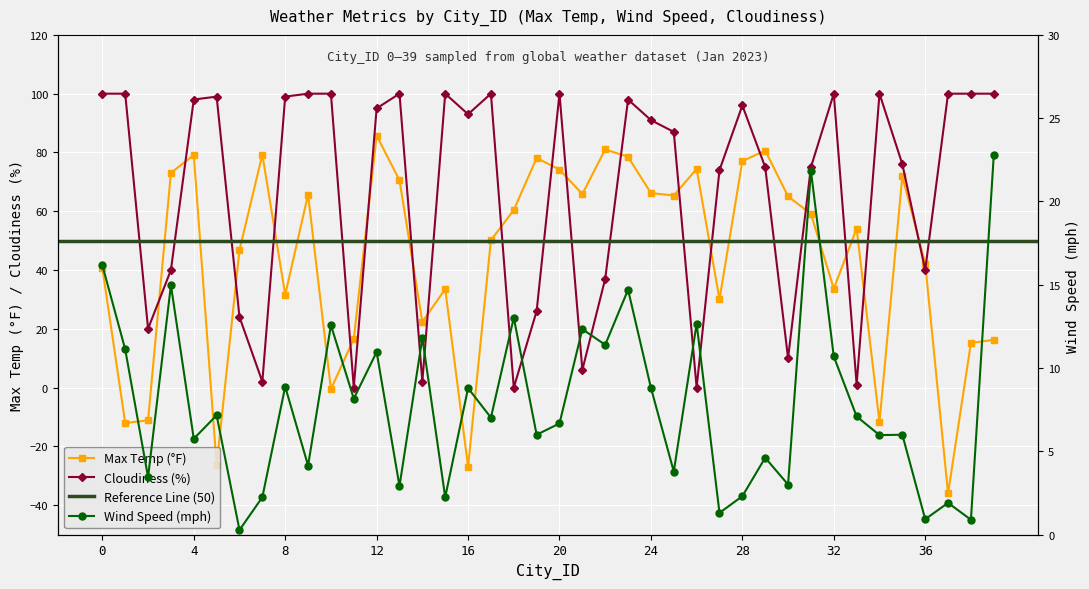

What is the maximum value for Cloudiness?

100.0